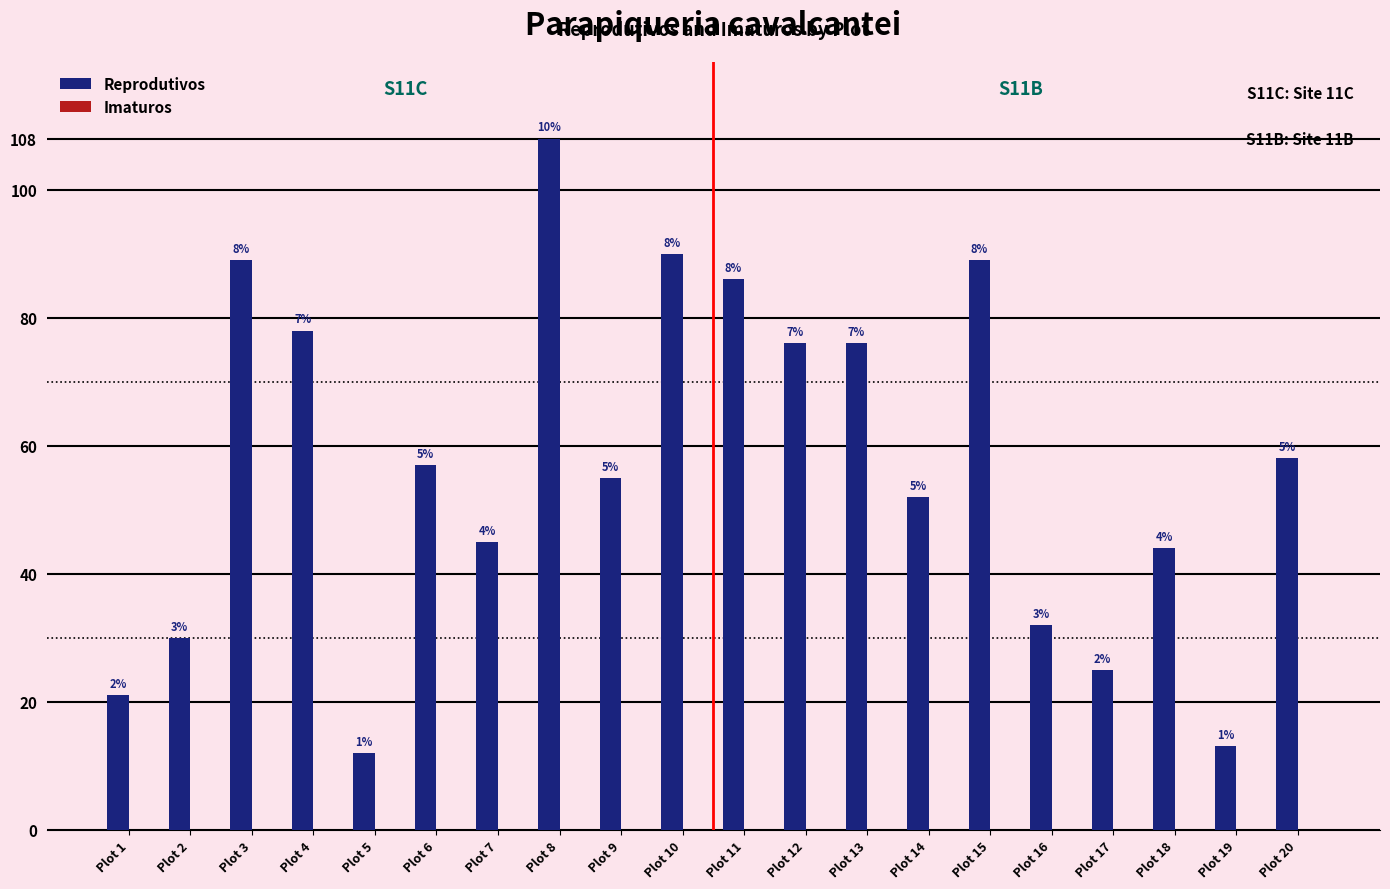

Does the chart contain any negative values?

No